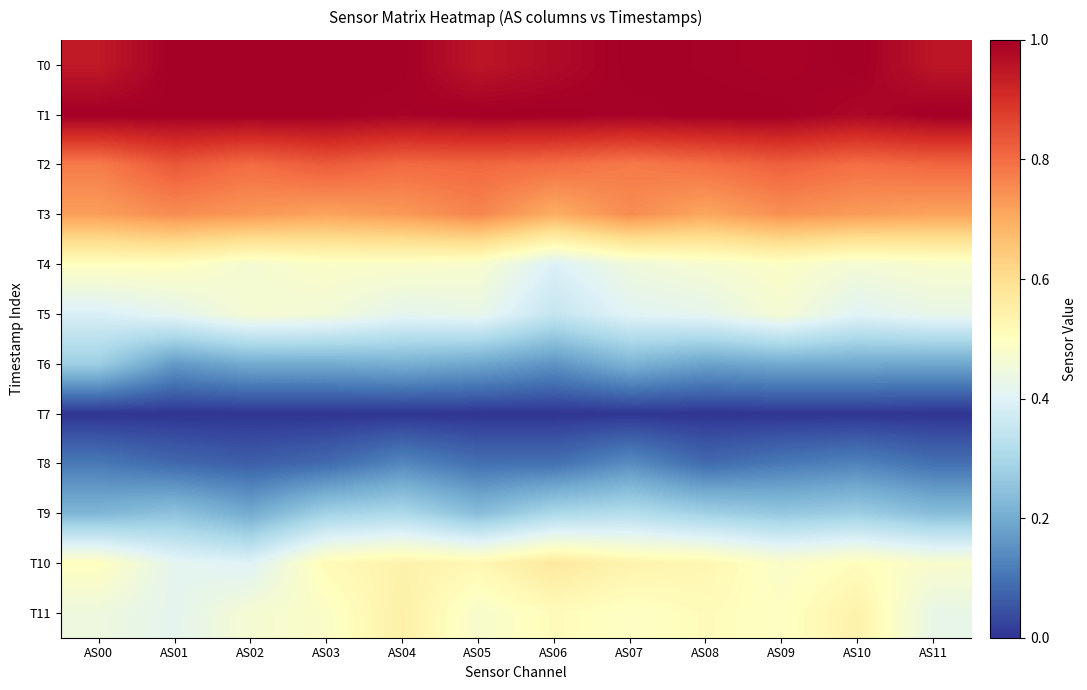

Reading left to right, extract all data points from this chart.

T0: AS00=0.9	AS01=1.0	AS02=1.0	AS03=1.0	AS04=1.0	AS05=1.0	AS06=1.0	AS07=1.0	AS08=1.0	AS09=1.0	AS10=1.0	AS11=1.0
T1: AS00=1.0	AS01=1.0	AS02=1.0	AS03=1.0	AS04=1.0	AS05=1.0	AS06=1.0	AS07=1.0	AS08=1.0	AS09=1.0	AS10=1.0	AS11=1.0
T2: AS00=0.8	AS01=0.8	AS02=0.8	AS03=0.8	AS04=0.8	AS05=0.8	AS06=0.8	AS07=0.8	AS08=0.8	AS09=0.8	AS10=0.8	AS11=0.8
T3: AS00=0.7	AS01=0.8	AS02=0.7	AS03=0.7	AS04=0.7	AS05=0.8	AS06=0.7	AS07=0.8	AS08=0.7	AS09=0.7	AS10=0.7	AS11=0.7
T4: AS00=0.5	AS01=0.5	AS02=0.5	AS03=0.5	AS04=0.5	AS05=0.5	AS06=0.4	AS07=0.4	AS08=0.5	AS09=0.5	AS10=0.5	AS11=0.5
T5: AS00=0.4	AS01=0.4	AS02=0.5	AS03=0.5	AS04=0.4	AS05=0.4	AS06=0.3	AS07=0.4	AS08=0.4	AS09=0.5	AS10=0.4	AS11=0.4
T6: AS00=0.3	AS01=0.2	AS02=0.2	AS03=0.2	AS04=0.2	AS05=0.2	AS06=0.2	AS07=0.2	AS08=0.2	AS09=0.2	AS10=0.2	AS11=0.2
T7: AS00=0.0	AS01=0.0	AS02=0.0	AS03=0.0	AS04=0.0	AS05=0.0	AS06=0.0	AS07=0.0	AS08=0.0	AS09=0.0	AS10=0.0	AS11=0.0
T8: AS00=0.1	AS01=0.1	AS02=0.1	AS03=0.1	AS04=0.1	AS05=0.1	AS06=0.1	AS07=0.1	AS08=0.1	AS09=0.1	AS10=0.1	AS11=0.1
T9: AS00=0.2	AS01=0.2	AS02=0.2	AS03=0.3	AS04=0.3	AS05=0.2	AS06=0.3	AS07=0.3	AS08=0.3	AS09=0.3	AS10=0.3	AS11=0.2
T10: AS00=0.5	AS01=0.4	AS02=0.4	AS03=0.5	AS04=0.5	AS05=0.5	AS06=0.6	AS07=0.5	AS08=0.5	AS09=0.5	AS10=0.5	AS11=0.5
T11: AS00=0.4	AS01=0.4	AS02=0.5	AS03=0.5	AS04=0.5	AS05=0.5	AS06=0.5	AS07=0.5	AS08=0.5	AS09=0.5	AS10=0.5	AS11=0.4